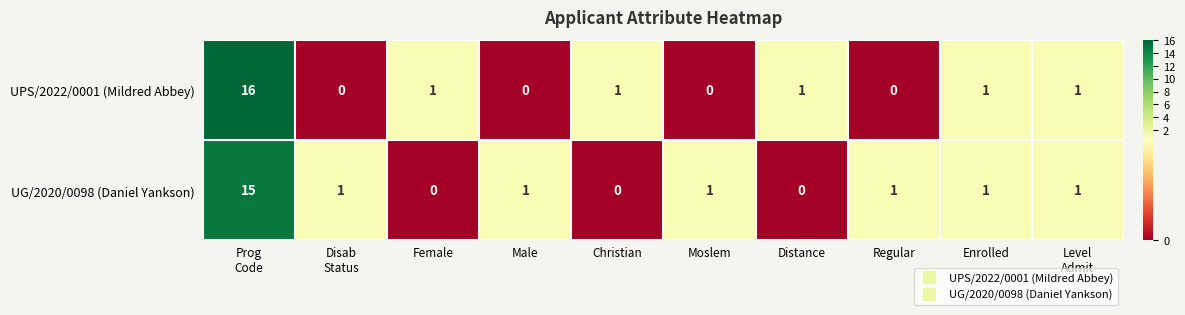

What is the difference between the maximum and second lowest values in the UG/2020/0098 (Daniel Yankson) series?

15